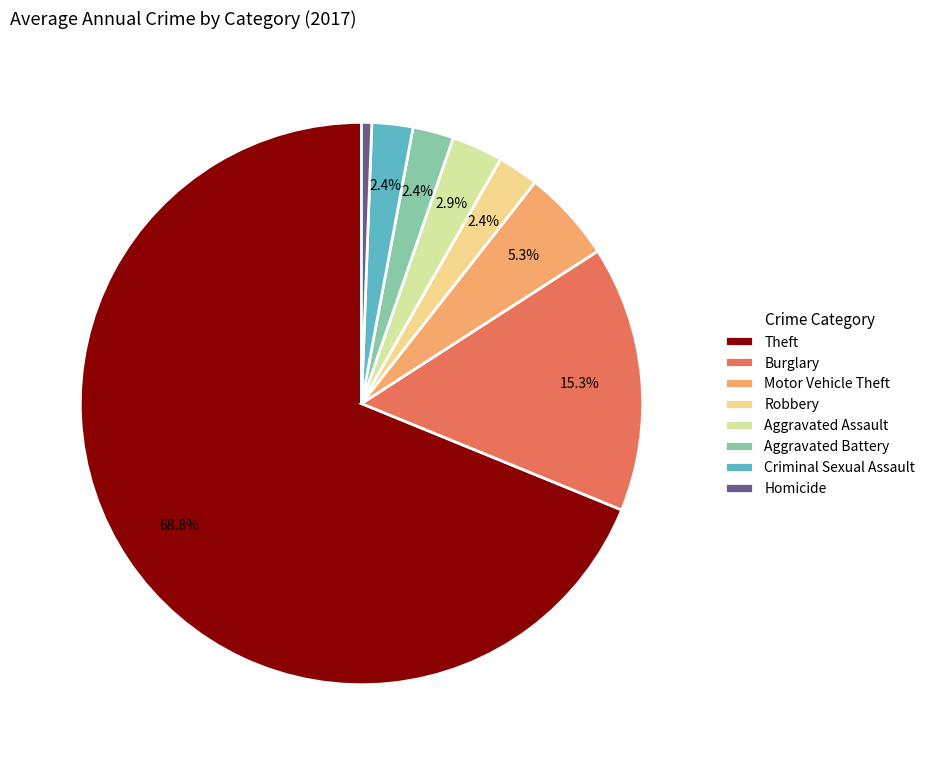

What is the ratio of the value at Motor Vehicle Theft to the value at Aggravated Assault?

1.8